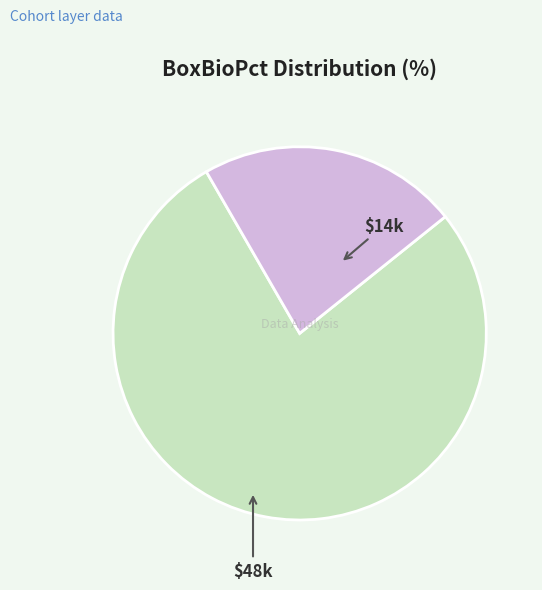

Is there any slice that represents more than half of the pie?

Yes